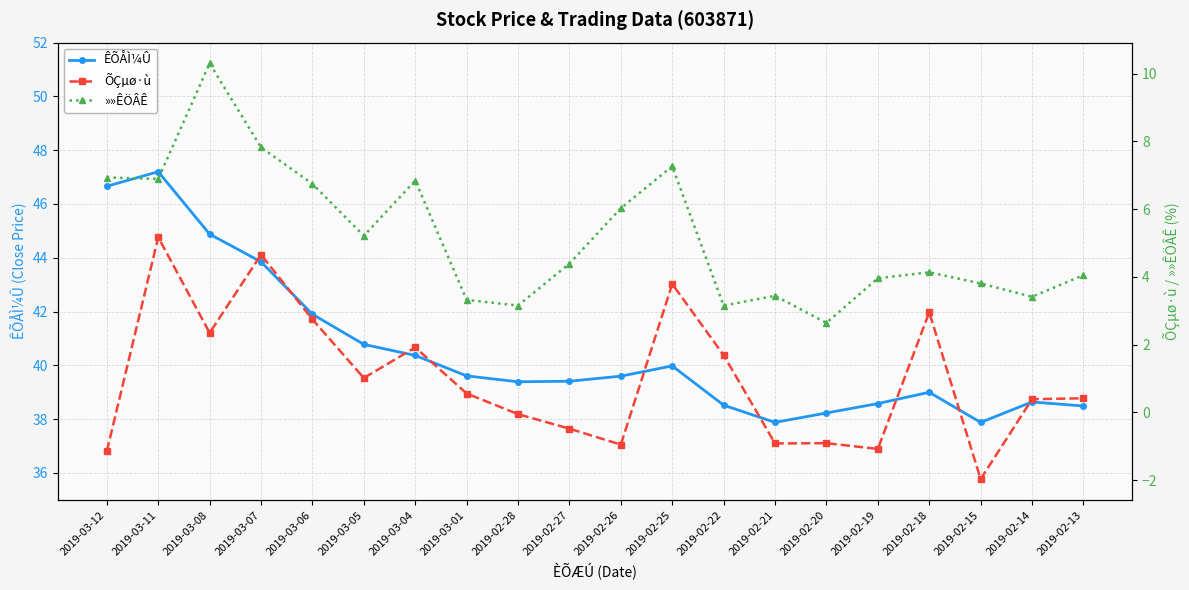

Which series has the largest total across all categories?

ÊÕÅÌ¼Û